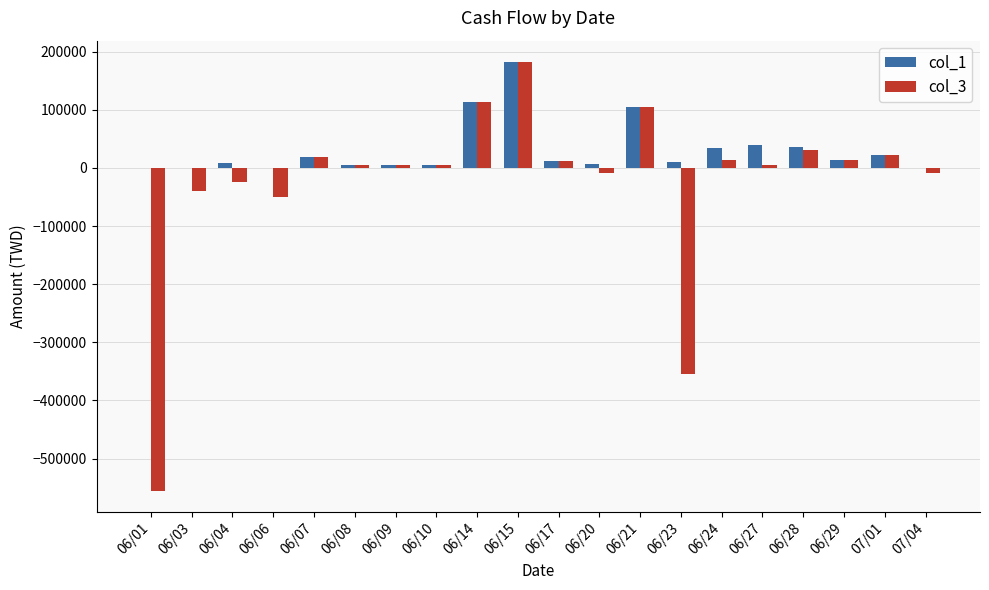

What are all the series names shown in the legend?

col_1, col_3